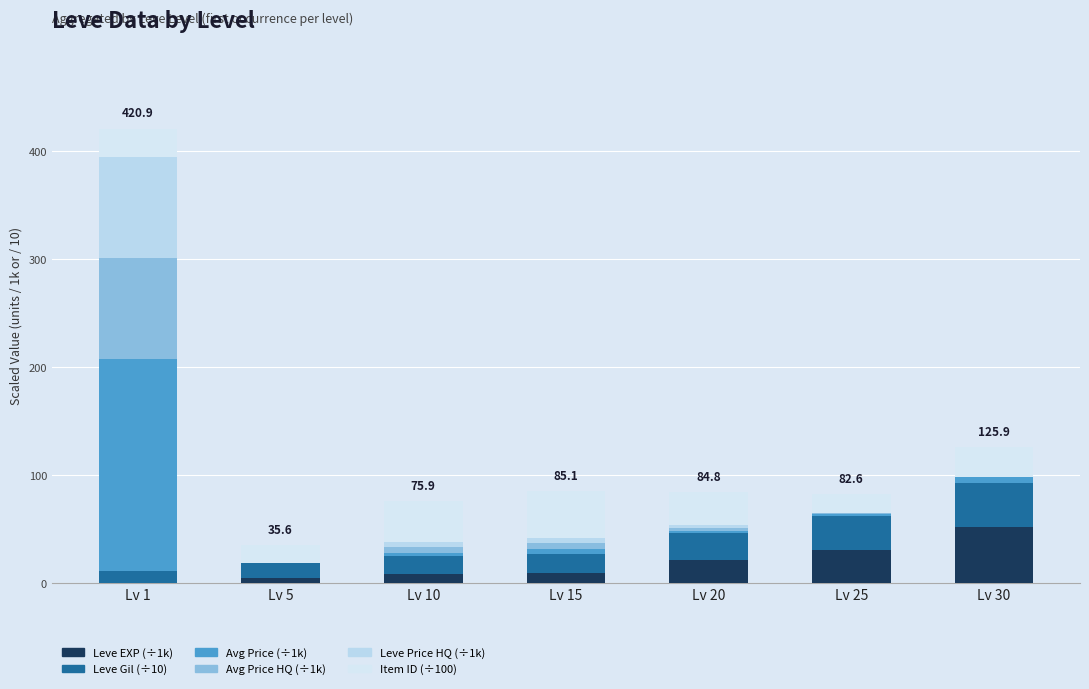

Does the chart contain stacked bars?

Yes